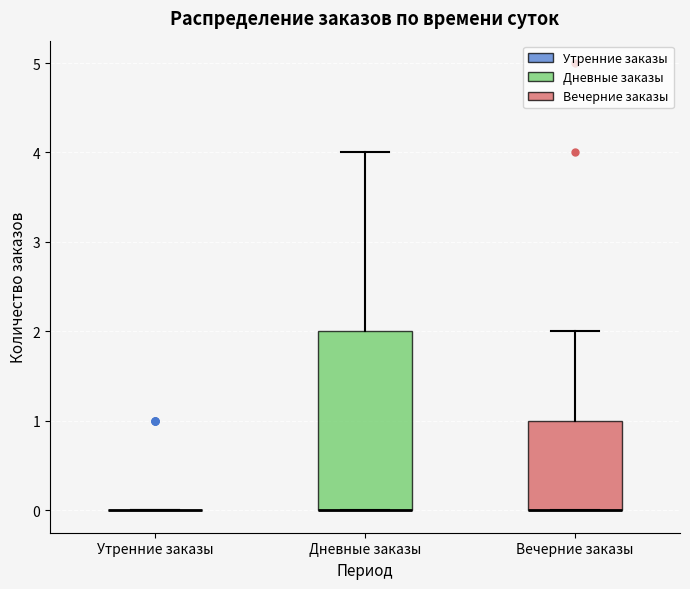

Comparing the boxes themselves (not the whiskers), which one is the tallest?

Дневные заказы